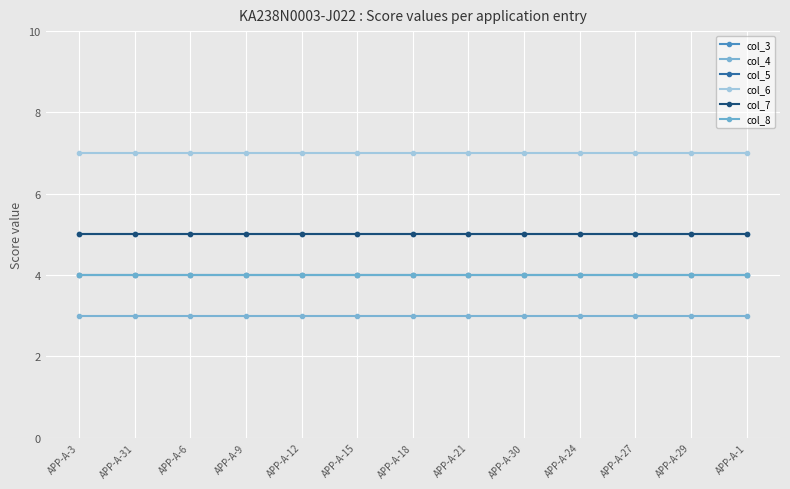

Is this an area chart (filled region under the line)?

No